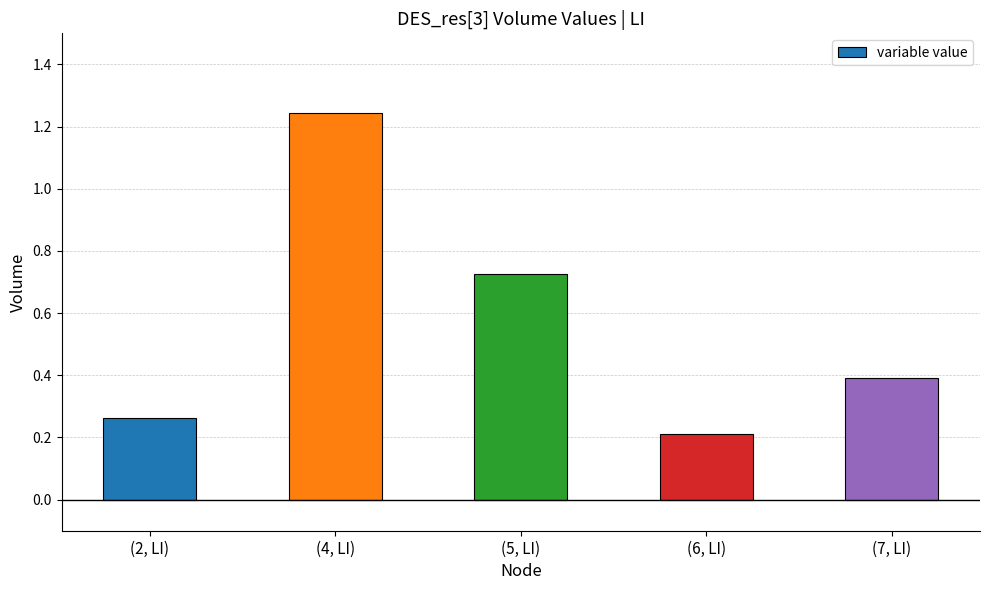

What is the change in value from (6, LI) to (7, LI)?

+0.2